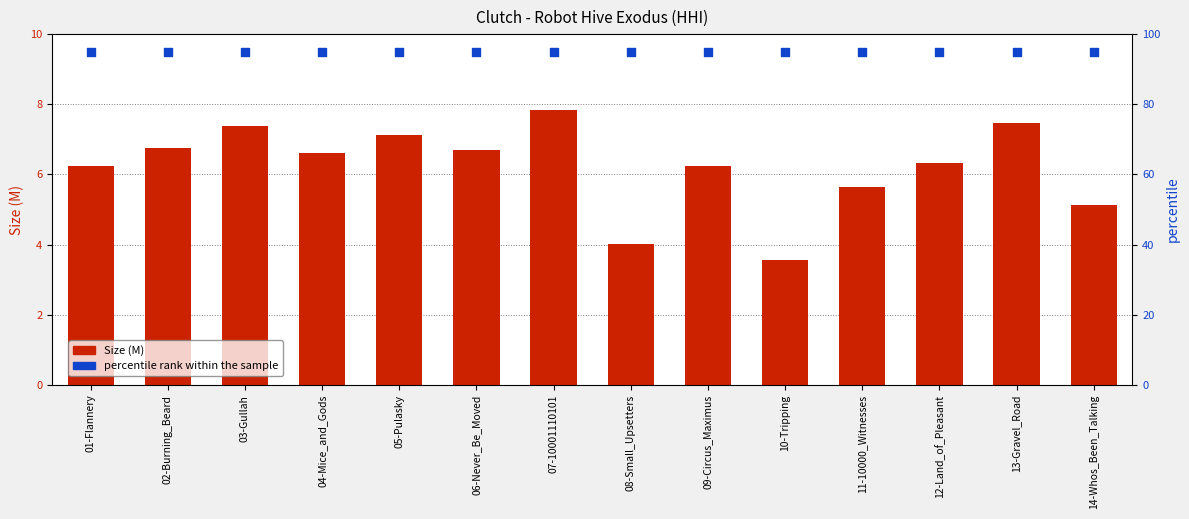

At which category is the sum across all series the highest?

07-10001110101